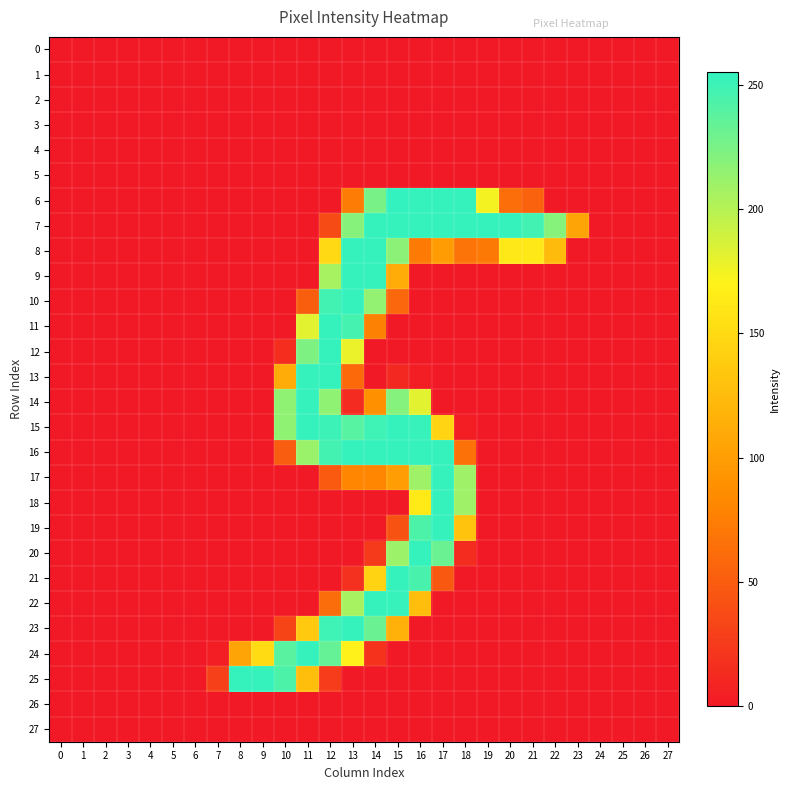

Reading right to left, extract all data points from this chart.

0: 27=0	26=0	25=0	24=0	23=0	22=0	21=0	20=0	19=0	18=0	17=0	16=0	15=0	14=0	13=0	12=0	11=0	10=0	9=0	8=0	7=0	6=0	5=0	4=0	3=0	2=0	1=0	0=0
1: 27=0	26=0	25=0	24=0	23=0	22=0	21=0	20=0	19=0	18=0	17=0	16=0	15=0	14=0	13=0	12=0	11=0	10=0	9=0	8=0	7=0	6=0	5=0	4=0	3=0	2=0	1=0	0=0
2: 27=0	26=0	25=0	24=0	23=0	22=0	21=0	20=0	19=0	18=0	17=0	16=0	15=0	14=0	13=0	12=0	11=0	10=0	9=0	8=0	7=0	6=0	5=0	4=0	3=0	2=0	1=0	0=0
3: 27=0	26=0	25=0	24=0	23=0	22=0	21=0	20=0	19=0	18=0	17=0	16=0	15=0	14=0	13=0	12=0	11=0	10=0	9=0	8=0	7=0	6=0	5=0	4=0	3=0	2=0	1=0	0=0
4: 27=0	26=0	25=0	24=0	23=0	22=0	21=0	20=0	19=0	18=0	17=0	16=0	15=0	14=0	13=0	12=0	11=0	10=0	9=0	8=0	7=0	6=0	5=0	4=0	3=0	2=0	1=0	0=0
5: 27=0	26=0	25=0	24=0	23=0	22=0	21=0	20=0	19=0	18=0	17=0	16=0	15=0	14=0	13=0	12=0	11=0	10=0	9=0	8=0	7=0	6=0	5=0	4=0	3=0	2=0	1=0	0=0
6: 27=0	26=0	25=0	24=0	23=0	22=0	21=54	20=63	19=174	18=254	17=254	16=254	15=255	14=226	13=73	12=0	11=0	10=0	9=0	8=0	7=0	6=0	5=0	4=0	3=0	2=0	1=0	0=0
7: 27=0	26=0	25=0	24=0	23=105	22=220	21=249	20=254	19=254	18=254	17=254	16=254	15=254	14=254	13=220	12=37	11=0	10=0	9=0	8=0	7=0	6=0	5=0	4=0	3=0	2=0	1=0	0=0
8: 27=0	26=0	25=0	24=0	23=0	22=124	21=162	20=162	19=71	18=67	17=98	16=72	15=218	14=254	13=254	12=149	11=0	10=0	9=0	8=0	7=0	6=0	5=0	4=0	3=0	2=0	1=0	0=0
9: 27=0	26=0	25=0	24=0	23=0	22=0	21=0	20=0	19=0	18=0	17=0	16=0	15=112	14=254	13=254	12=207	11=0	10=0	9=0	8=0	7=0	6=0	5=0	4=0	3=0	2=0	1=0	0=0
10: 27=0	26=0	25=0	24=0	23=0	22=0	21=0	20=0	19=0	18=0	17=0	16=0	15=58	14=215	13=254	12=249	11=51	10=0	9=0	8=0	7=0	6=0	5=0	4=0	3=0	2=0	1=0	0=0
11: 27=0	26=0	25=0	24=0	23=0	22=0	21=0	20=0	19=0	18=0	17=0	16=0	15=0	14=78	13=247	12=254	11=182	10=0	9=0	8=0	7=0	6=0	5=0	4=0	3=0	2=0	1=0	0=0
12: 27=0	26=0	25=0	24=0	23=0	22=0	21=0	20=0	19=0	18=0	17=0	16=0	15=0	14=0	13=178	12=254	11=224	10=15	9=0	8=0	7=0	6=0	5=0	4=0	3=0	2=0	1=0	0=0
13: 27=0	26=0	25=0	24=0	23=0	22=0	21=0	20=0	19=0	18=0	17=0	16=4	15=11	14=0	13=59	12=254	11=254	10=112	9=0	8=0	7=0	6=0	5=0	4=0	3=0	2=0	1=0	0=0
14: 27=0	26=0	25=0	24=0	23=0	22=0	21=0	20=0	19=0	18=0	17=0	16=182	15=221	14=89	13=13	12=216	11=254	10=216	9=0	8=0	7=0	6=0	5=0	4=0	3=0	2=0	1=0	0=0
15: 27=0	26=0	25=0	24=0	23=0	22=0	21=0	20=0	19=0	18=4	17=145	16=253	15=254	14=250	13=240	12=251	11=254	10=216	9=0	8=0	7=0	6=0	5=0	4=0	3=0	2=0	1=0	0=0
16: 27=0	26=0	25=0	24=0	23=0	22=0	21=0	20=0	19=0	18=66	17=254	16=254	15=254	14=254	13=254	12=248	11=212	10=50	9=0	8=0	7=0	6=0	5=0	4=0	3=0	2=0	1=0	0=0
17: 27=0	26=0	25=0	24=0	23=0	22=0	21=0	20=0	19=0	18=210	17=254	16=210	15=100	14=81	13=81	12=48	11=0	10=0	9=0	8=0	7=0	6=0	5=0	4=0	3=0	2=0	1=0	0=0
18: 27=0	26=0	25=0	24=0	23=0	22=0	21=0	20=0	19=0	18=210	17=254	16=163	15=0	14=0	13=0	12=0	11=0	10=0	9=0	8=0	7=0	6=0	5=0	4=0	3=0	2=0	1=0	0=0
19: 27=0	26=0	25=0	24=0	23=0	22=0	21=0	20=0	19=0	18=130	17=254	16=244	15=42	14=0	13=0	12=0	11=0	10=0	9=0	8=0	7=0	6=0	5=0	4=0	3=0	2=0	1=0	0=0
20: 27=0	26=0	25=0	24=0	23=0	22=0	21=0	20=0	19=0	18=14	17=232	16=254	15=211	14=24	13=0	12=0	11=0	10=0	9=0	8=0	7=0	6=0	5=0	4=0	3=0	2=0	1=0	0=0
21: 27=0	26=0	25=0	24=0	23=0	22=0	21=0	20=0	19=0	18=0	17=47	16=246	15=254	14=144	13=18	12=0	11=0	10=0	9=0	8=0	7=0	6=0	5=0	4=0	3=0	2=0	1=0	0=0
22: 27=0	26=0	25=0	24=0	23=0	22=0	21=0	20=0	19=0	18=0	17=0	16=126	15=253	14=254	13=207	12=62	11=0	10=0	9=0	8=0	7=0	6=0	5=0	4=0	3=0	2=0	1=0	0=0
23: 27=0	26=0	25=0	24=0	23=0	22=0	21=0	20=0	19=0	18=0	17=0	16=0	15=115	14=232	13=254	12=250	11=136	10=32	9=0	8=0	7=0	6=0	5=0	4=0	3=0	2=0	1=0	0=0
24: 27=0	26=0	25=0	24=0	23=0	22=0	21=0	20=0	19=0	18=0	17=0	16=0	15=0	14=19	13=169	12=234	11=254	10=239	9=151	8=105	7=4	6=0	5=0	4=0	3=0	2=0	1=0	0=0
25: 27=0	26=0	25=0	24=0	23=0	22=0	21=0	20=0	19=0	18=0	17=0	16=0	15=0	14=0	13=0	12=26	11=126	10=244	9=254	8=254	7=29	6=0	5=0	4=0	3=0	2=0	1=0	0=0
26: 27=0	26=0	25=0	24=0	23=0	22=0	21=0	20=0	19=0	18=0	17=0	16=0	15=0	14=0	13=0	12=0	11=0	10=0	9=0	8=0	7=0	6=0	5=0	4=0	3=0	2=0	1=0	0=0
27: 27=0	26=0	25=0	24=0	23=0	22=0	21=0	20=0	19=0	18=0	17=0	16=0	15=0	14=0	13=0	12=0	11=0	10=0	9=0	8=0	7=0	6=0	5=0	4=0	3=0	2=0	1=0	0=0